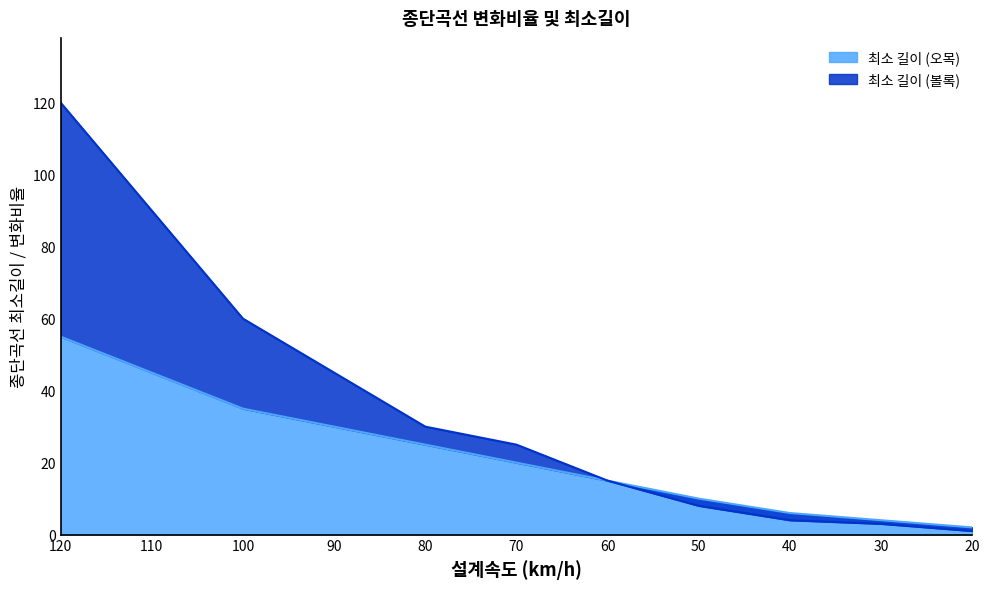

Does the chart display data point markers on the line(s)?

No